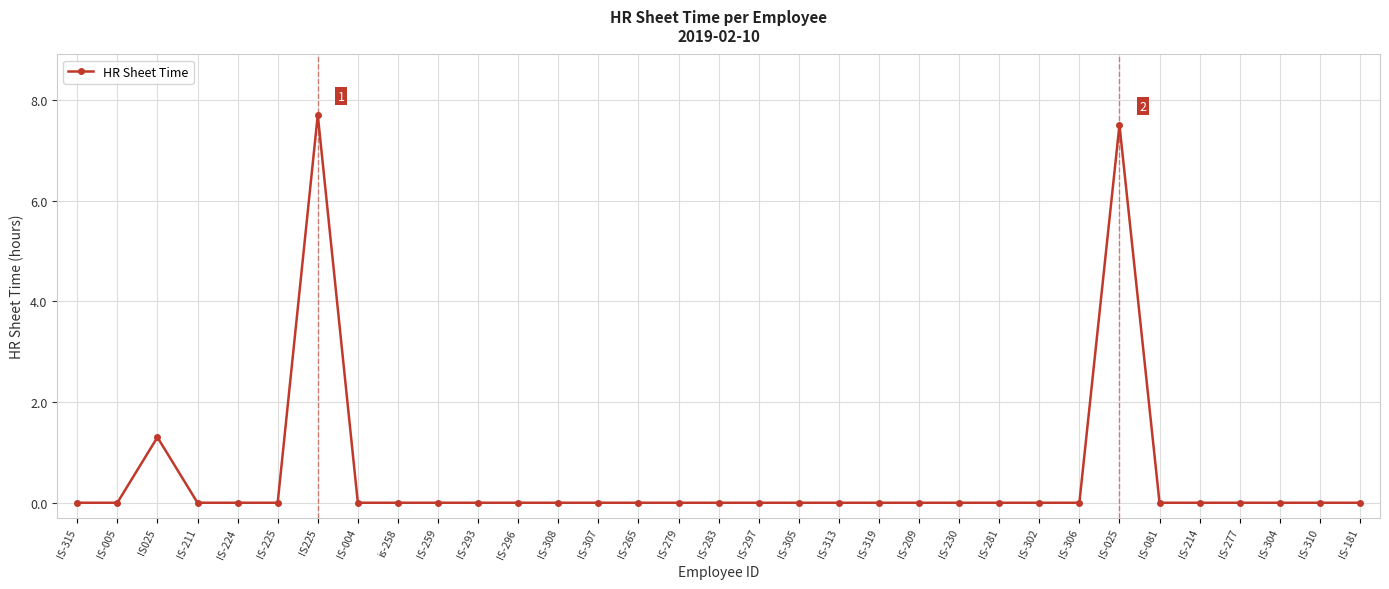

What is the average value?

0.5